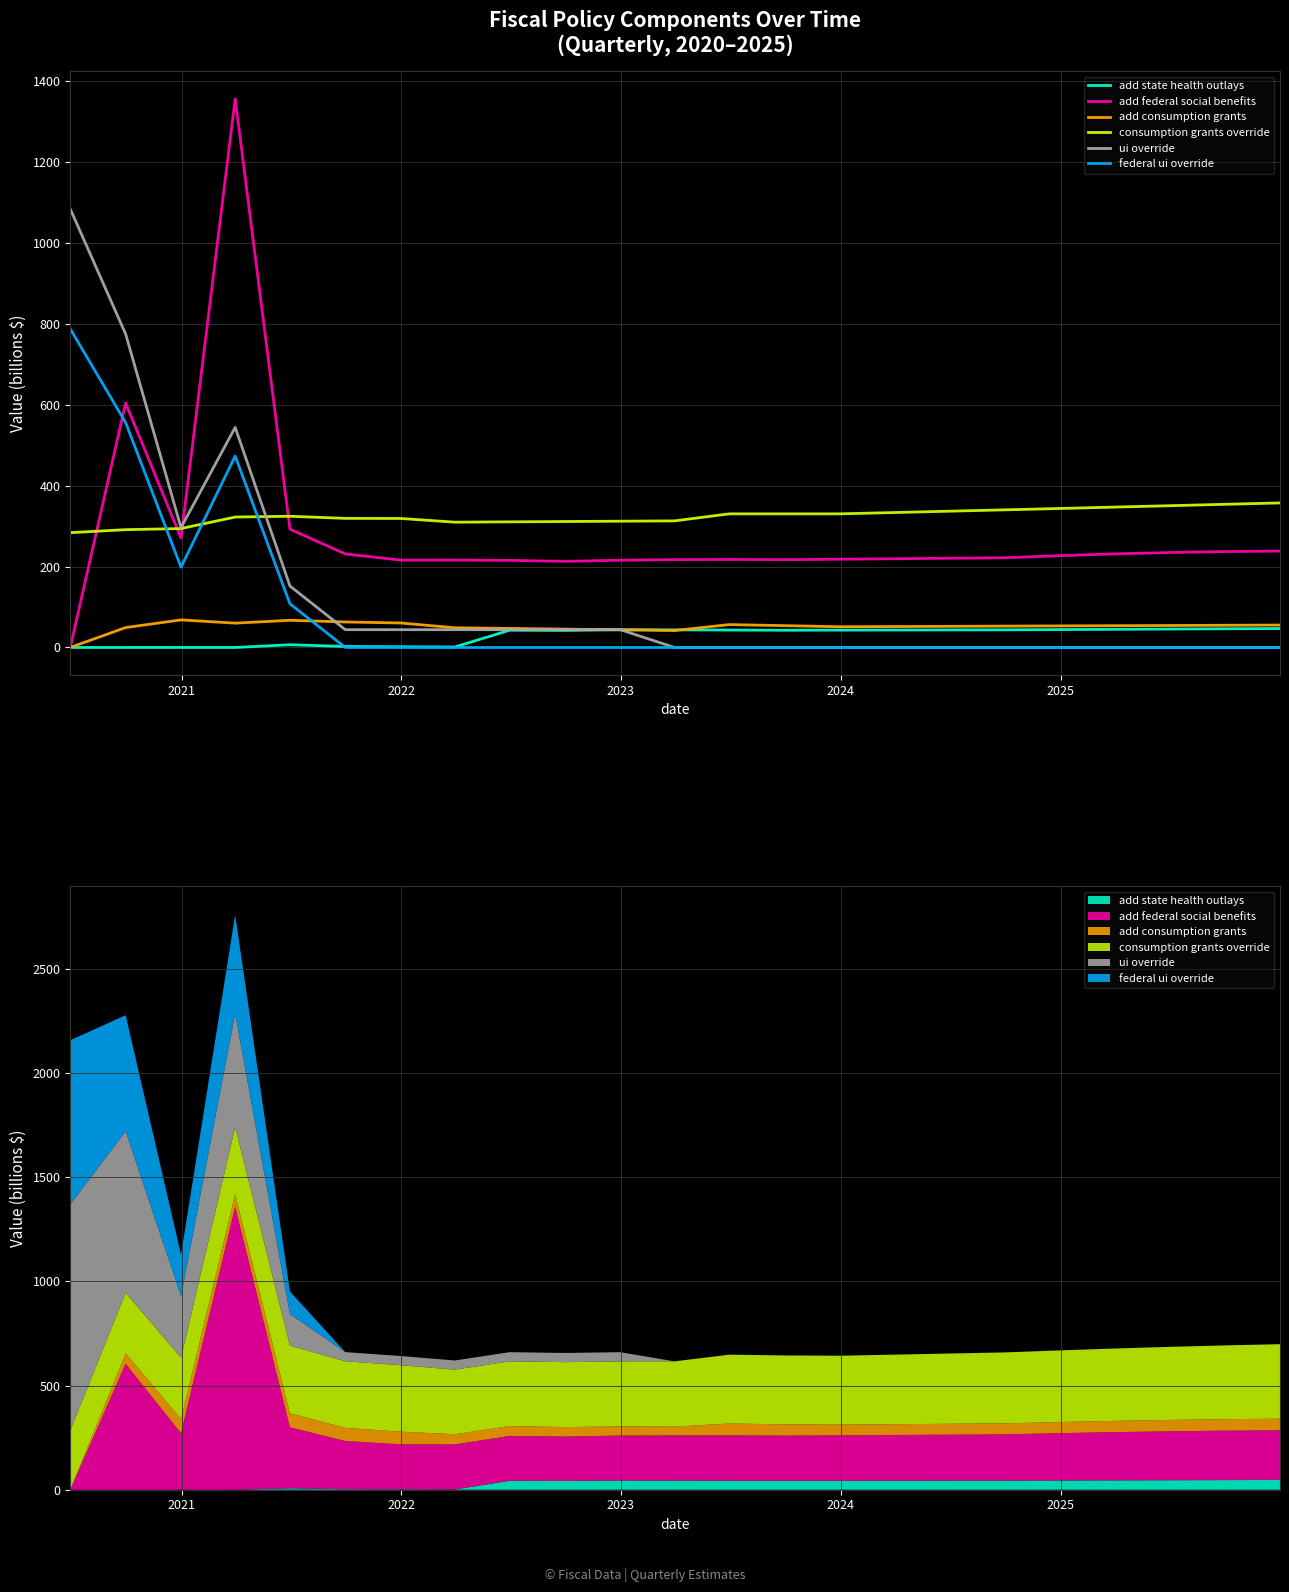

Which series has the largest range (max minus min)?

add federal social benefits